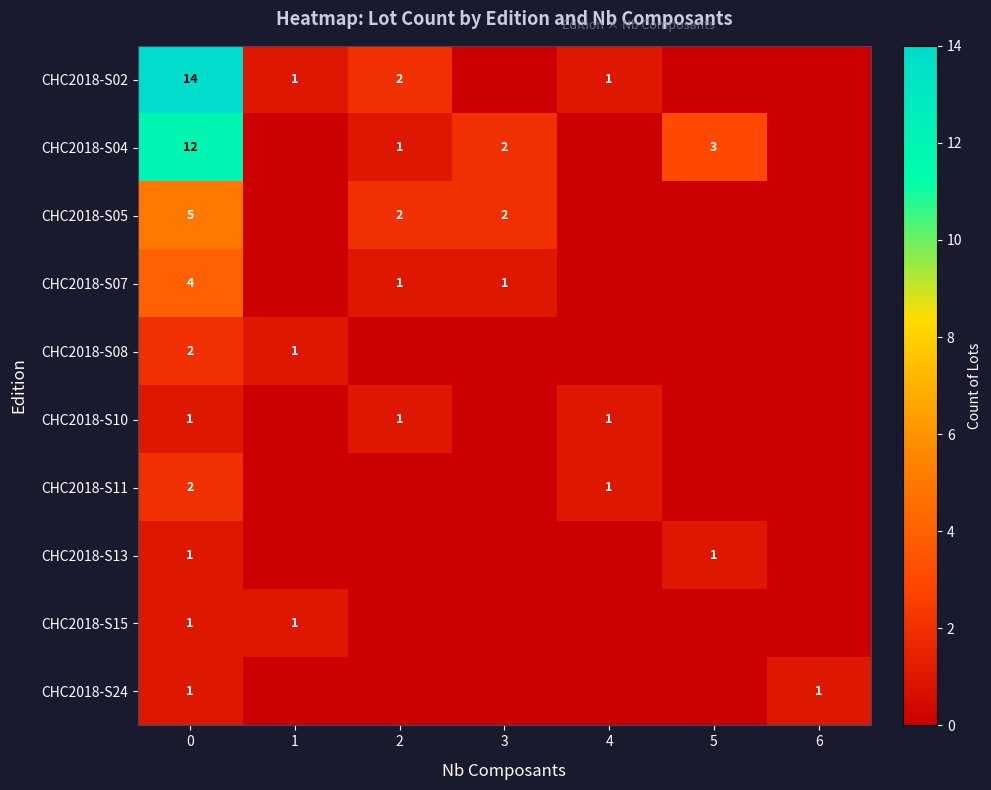

The CHC2018-S10 series shows 2 at 0. True or false?

False